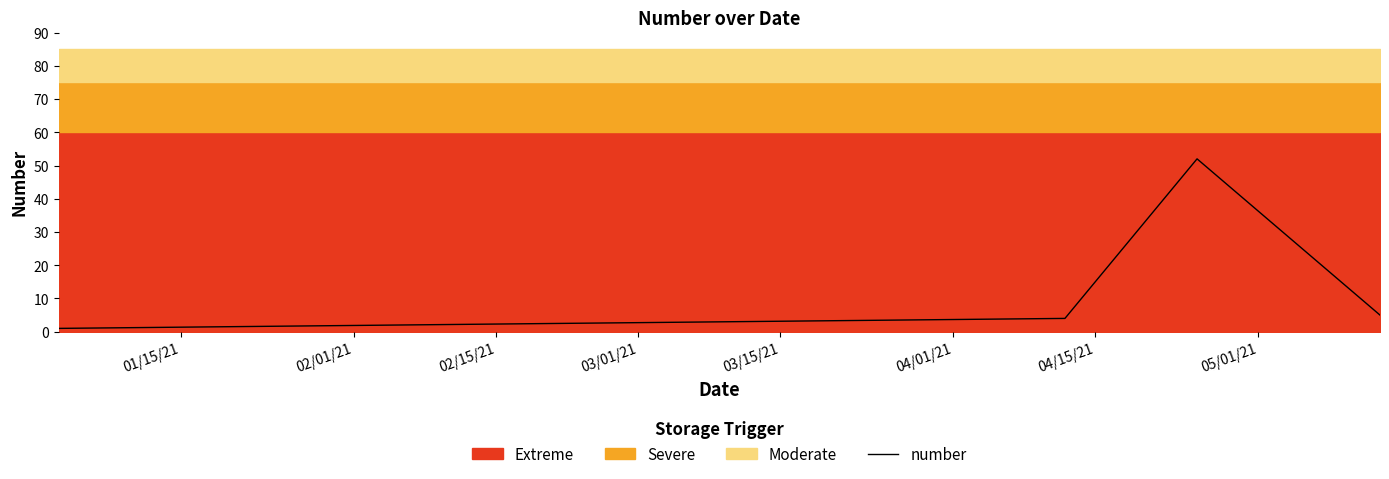

What is the maximum value for number?

52